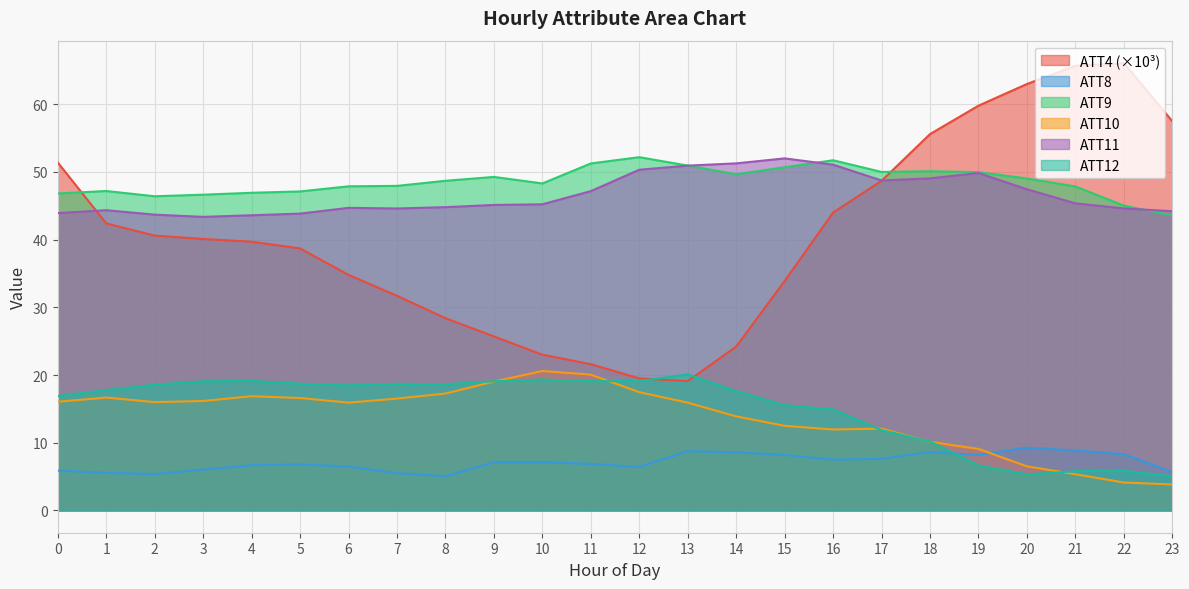

How many lines are shown in the chart?

6